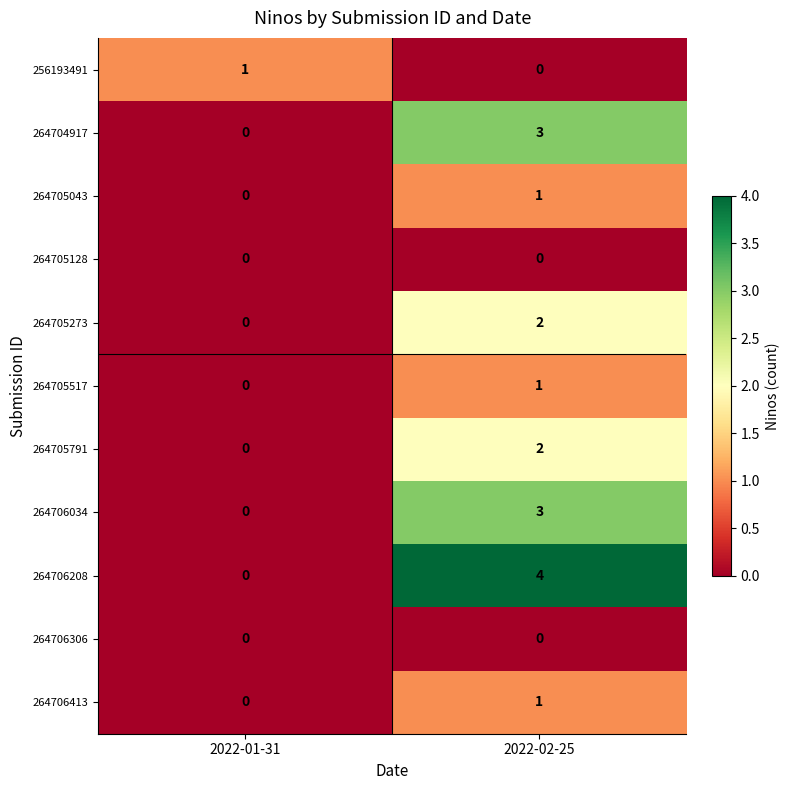

Count the number of data series in this chart.

11